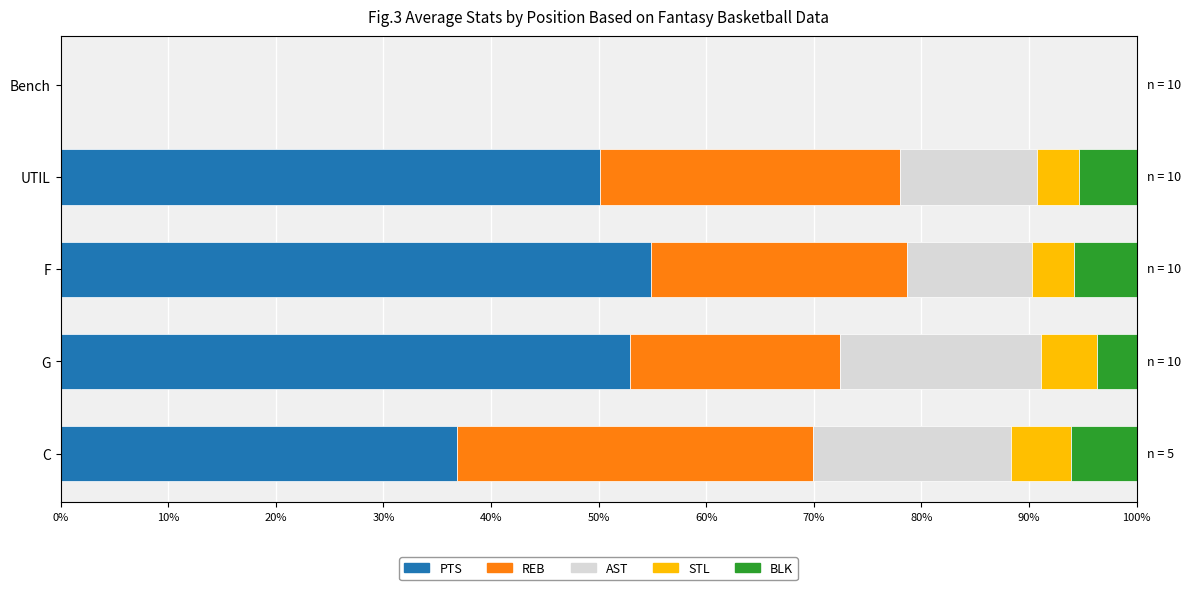

True or false: PTS has a value of 86.7 at F.

False